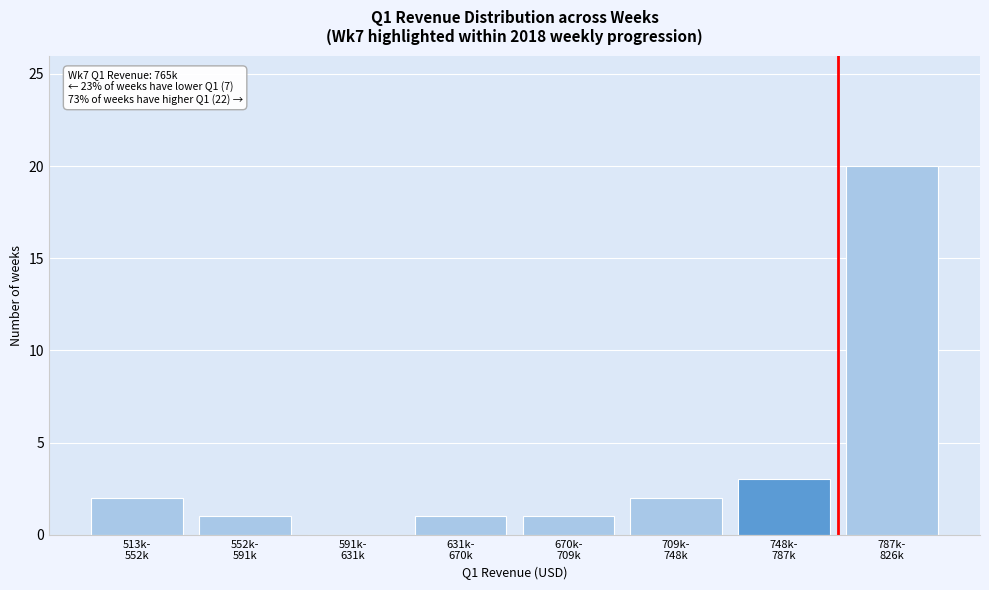

What is the sum of all values?

30